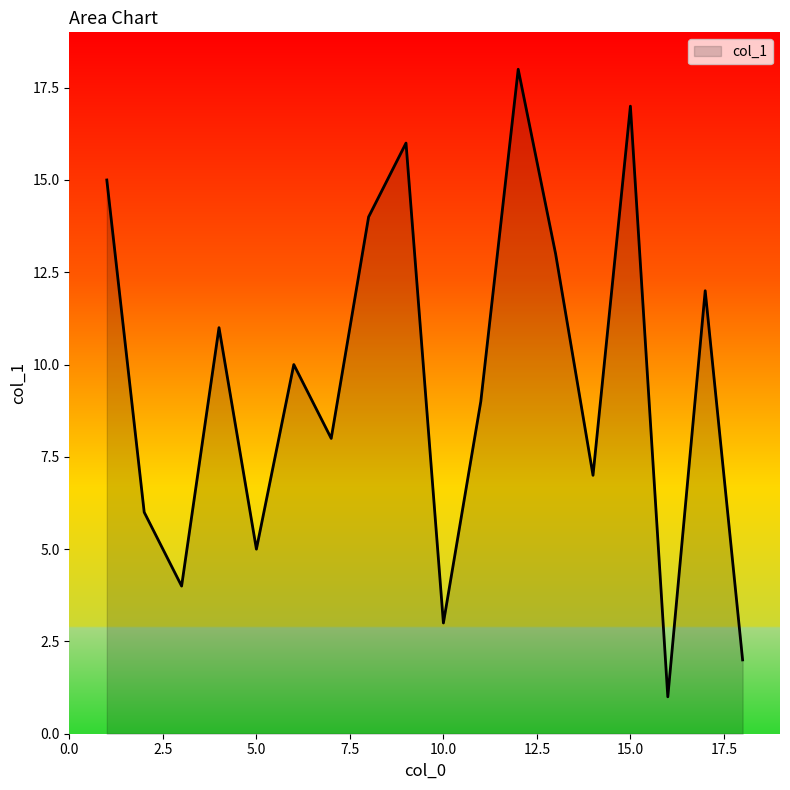

What is the maximum value shown in the chart?

18